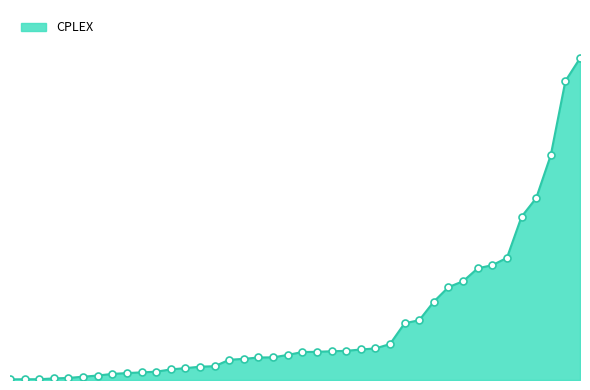

Does the chart display data point markers on the line(s)?

No